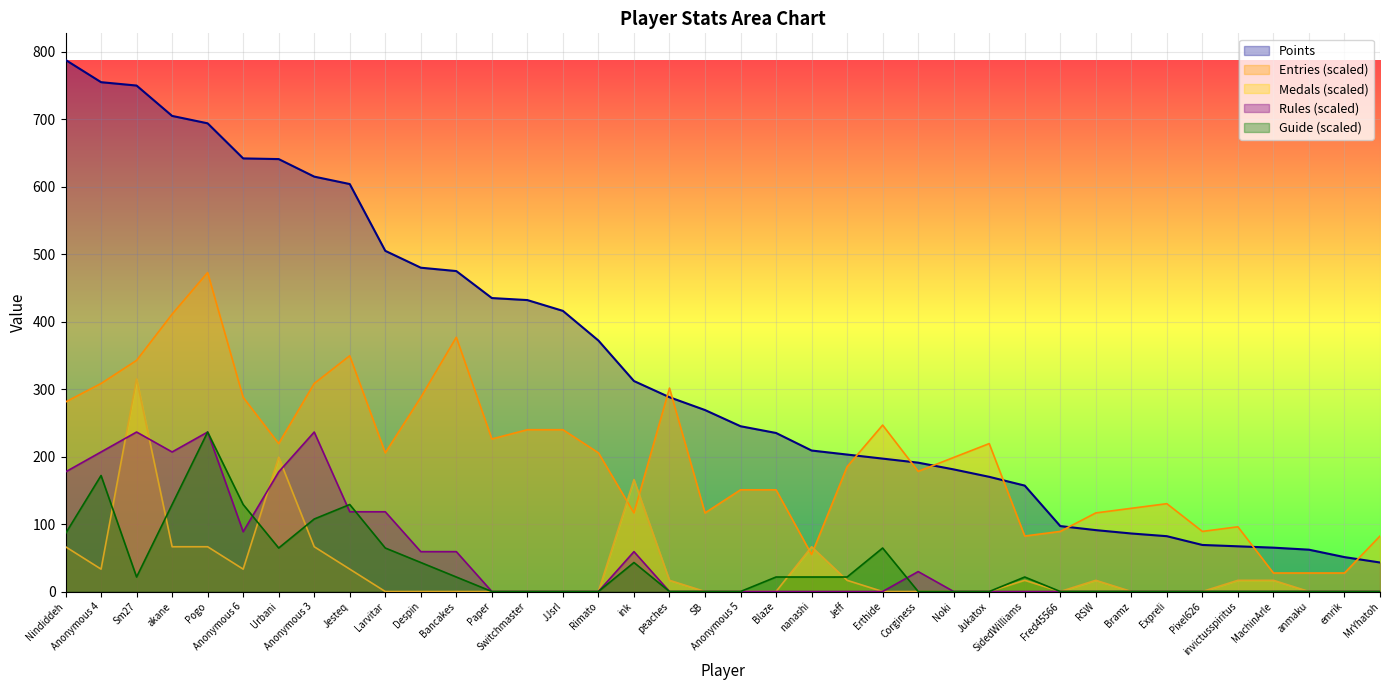

What is the difference between the maximum and minimum values in the Points series?

745.0